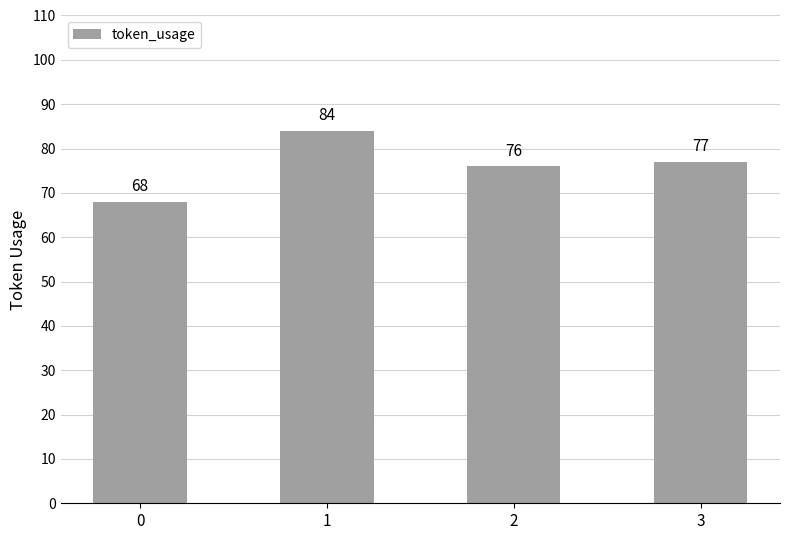

What is the sum of all values?

305